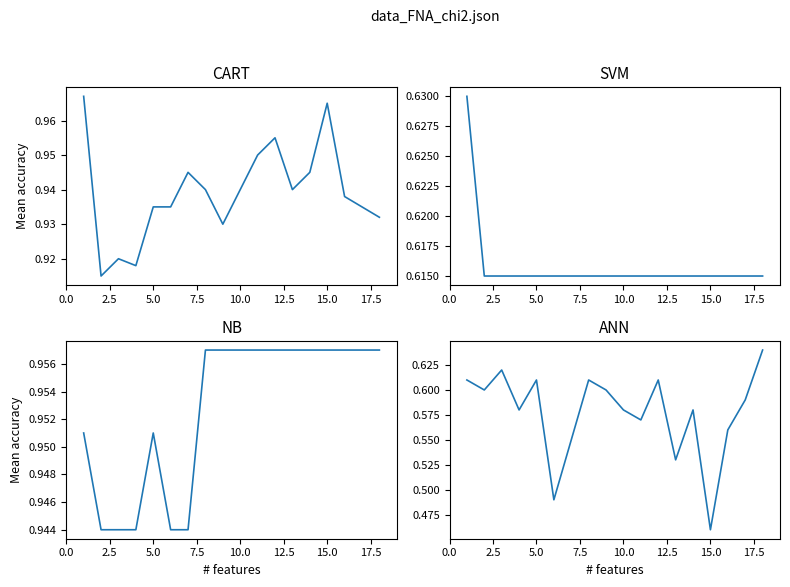

What is the lowest value of the CART series?

0.9